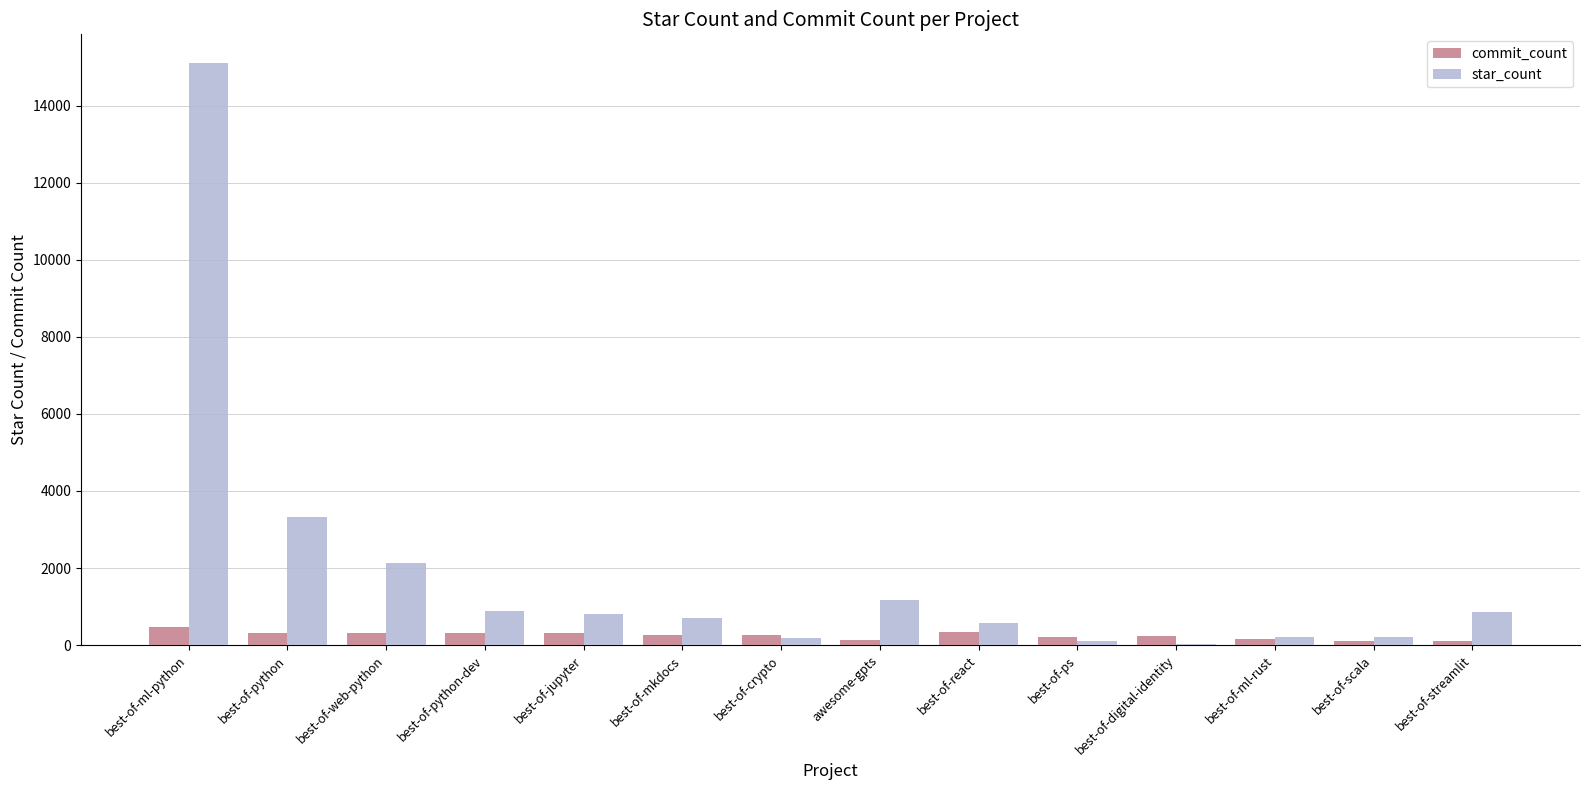

How many categories are shown in the chart?

14